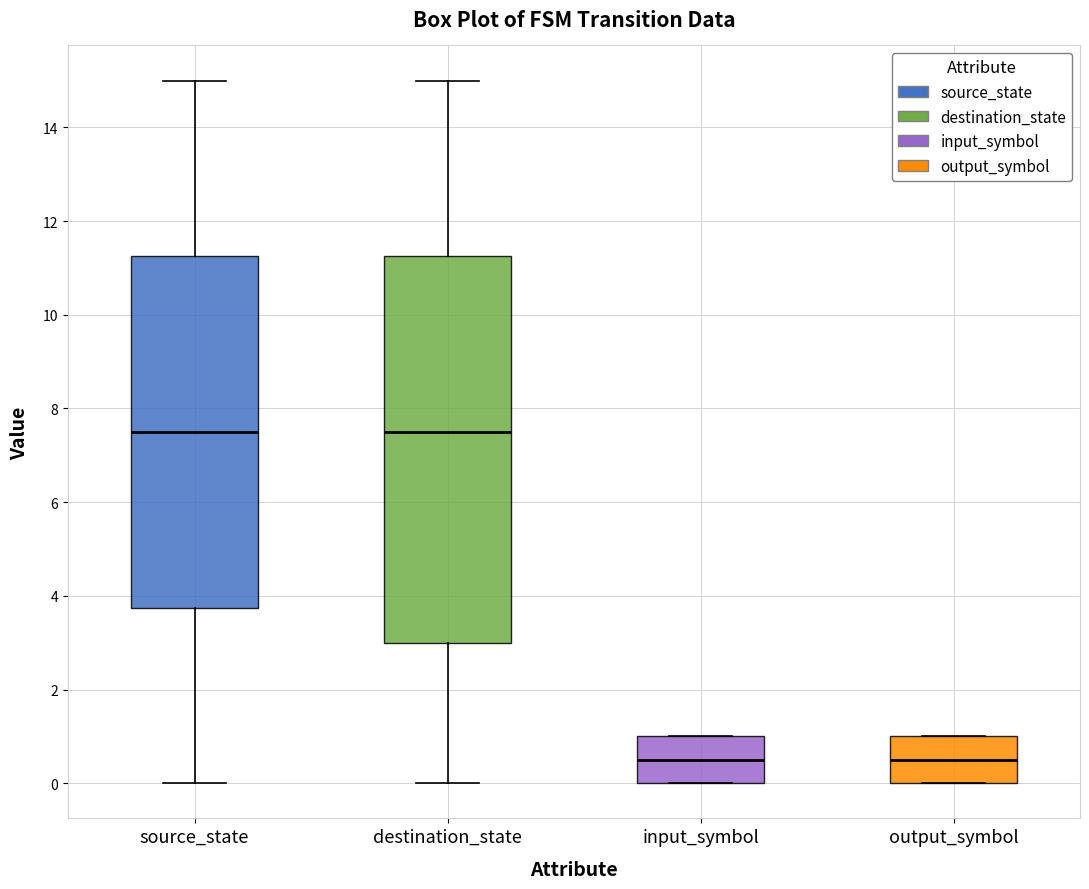

Where does the lower whisker of the box for source_state end on the y-axis? The values are not printed on the chart, so give them approximately, as read against the axis.

0.0